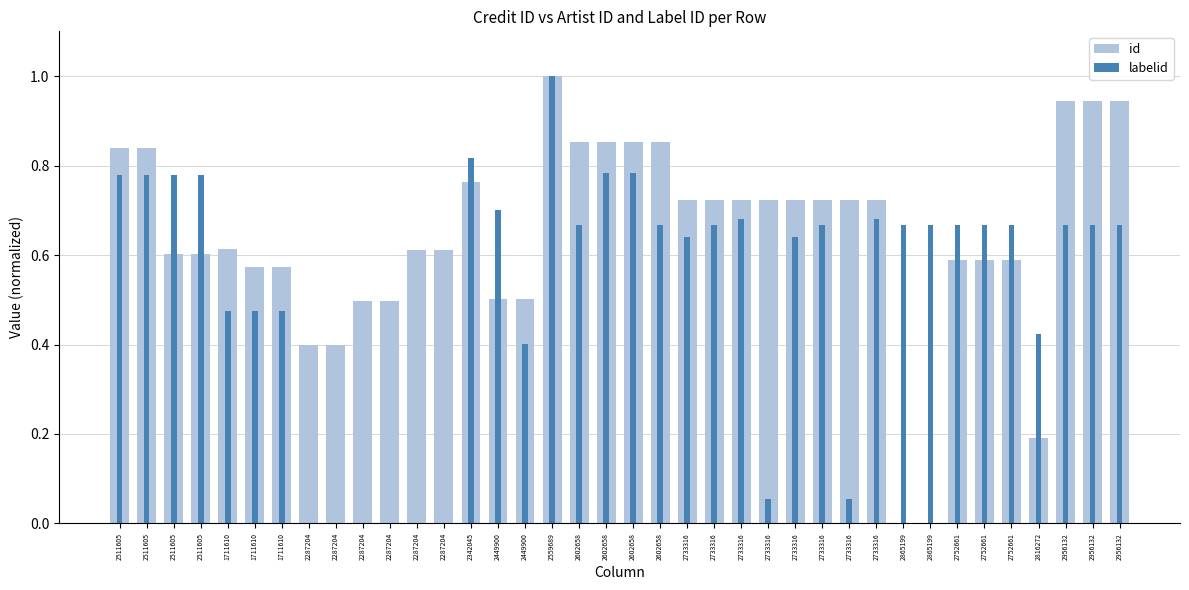

At 1711610, list the series in order from largest to smallest.

id, labelid